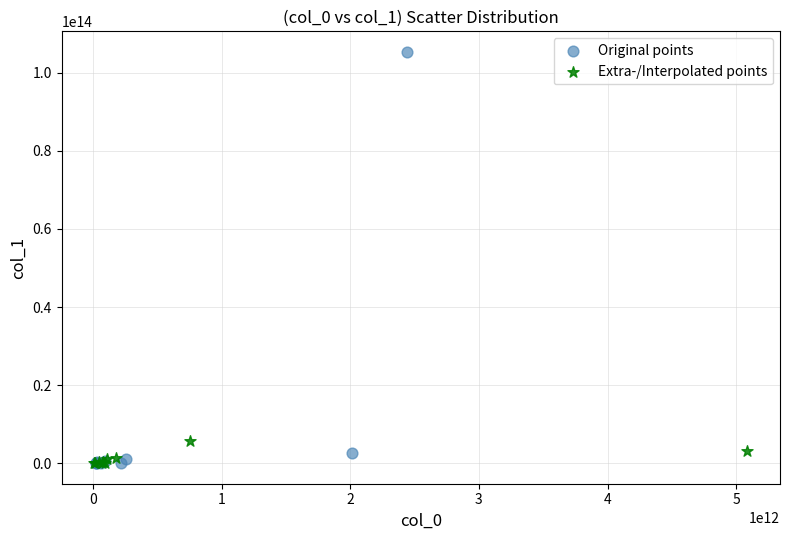

Which series reaches the maximum Y coordinate?

Original points